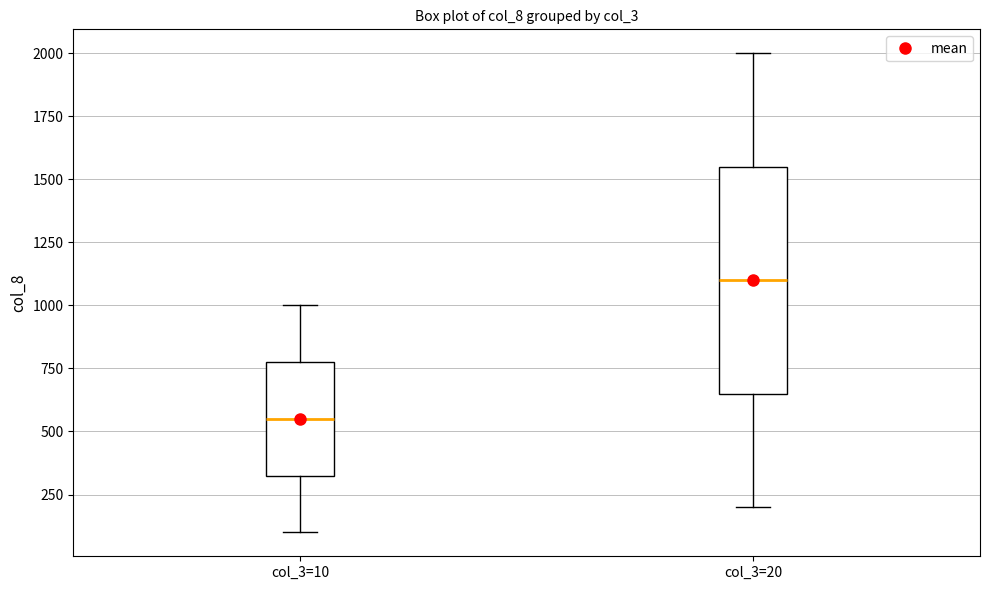

Which box is the tallest, from its lower edge to its upper edge?

col_3=20